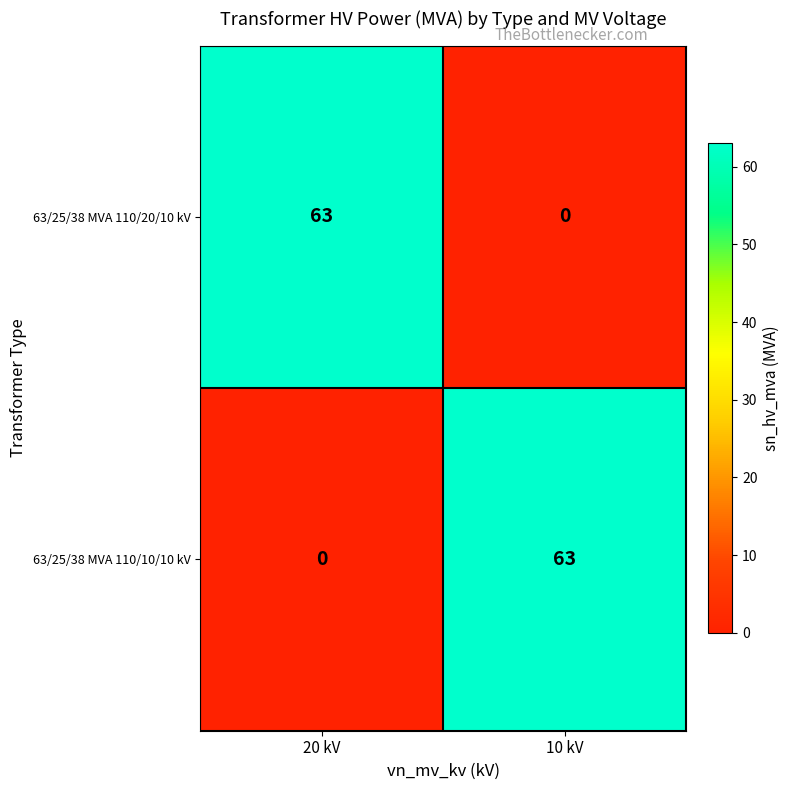

List the labels in order of 63/25/38 MVA 110/10/10 kV value, largest first.

10 kV, 20 kV